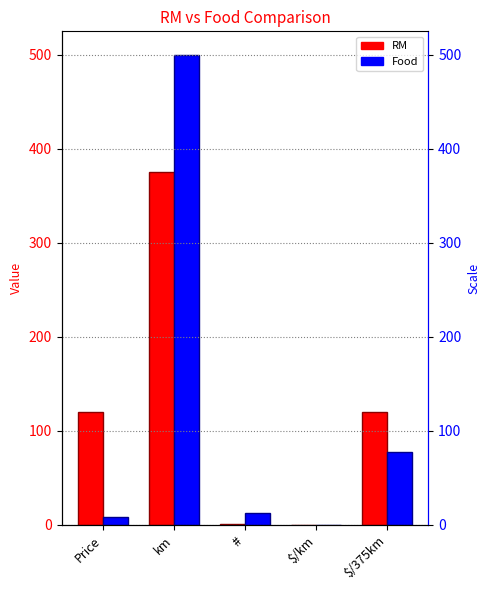

At which label is RM closest to 187?

Price